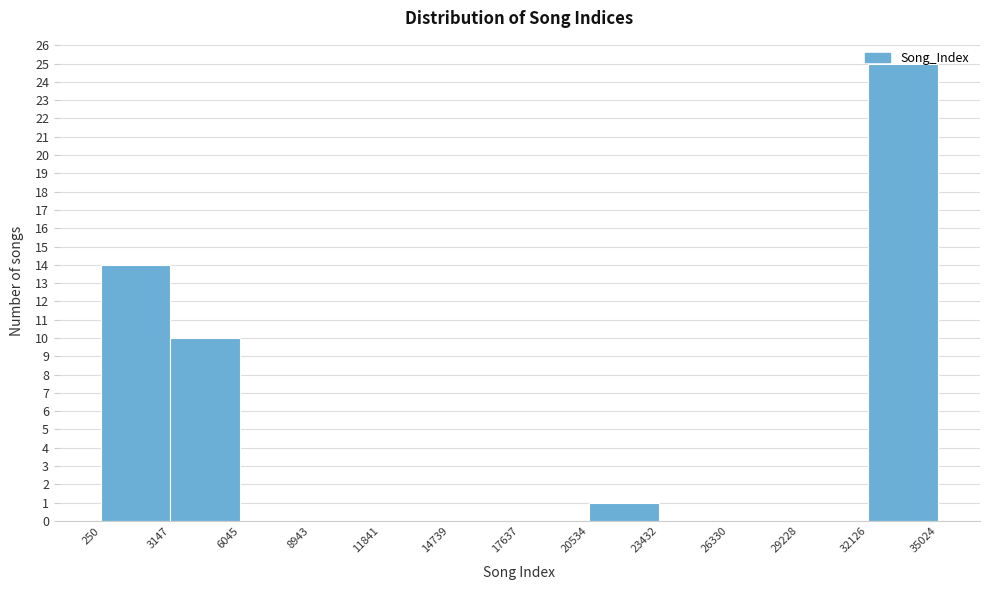

Reading left to right, transcribe this chart: for each bar, give the range it covers on the x-axis and its height. The values are not printed on the chart, so give them approximately, as read against the axis.

250 to 3147: 14
3147 to 6045: 10
6045 to 8943: 0
8943 to 11841: 0
11841 to 14739: 0
14739 to 17637: 0
17637 to 20534: 0
20534 to 23432: 1
23432 to 26330: 0
26330 to 29228: 0
29228 to 32126: 0
32126 to 35024: 25